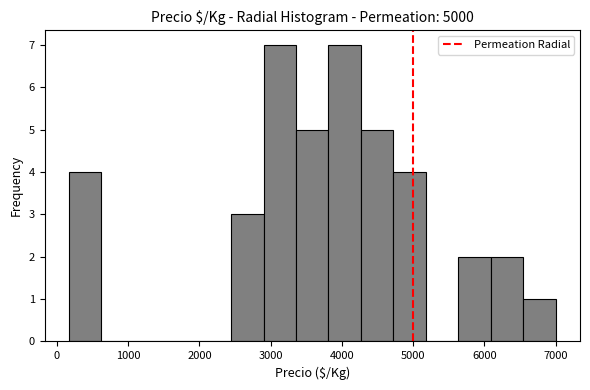

Reading left to right, transcribe this chart: for each bar, give the range it covers on the x-axis and its height. Neither the bar edges nor the heights are printed on the chart, so give them approximately, as read against the axes.

200 to 600: 4
600 to 1100: 0
1100 to 1500: 0
1500 to 2000: 0
2000 to 2400: 0
2400 to 2900: 3
2900 to 3400: 7
3400 to 3800: 5
3800 to 4300: 7
4300 to 4700: 5
4700 to 5200: 4
5200 to 5600: 0
5600 to 6100: 2
6100 to 6500: 2
6500 to 7000: 1